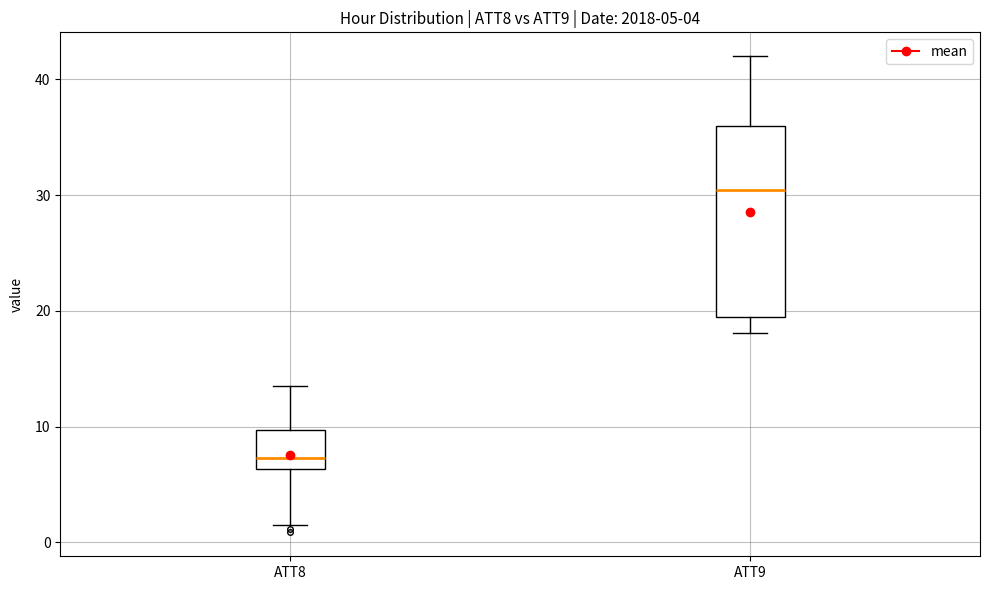

Which box is the tallest, from its lower edge to its upper edge?

ATT9